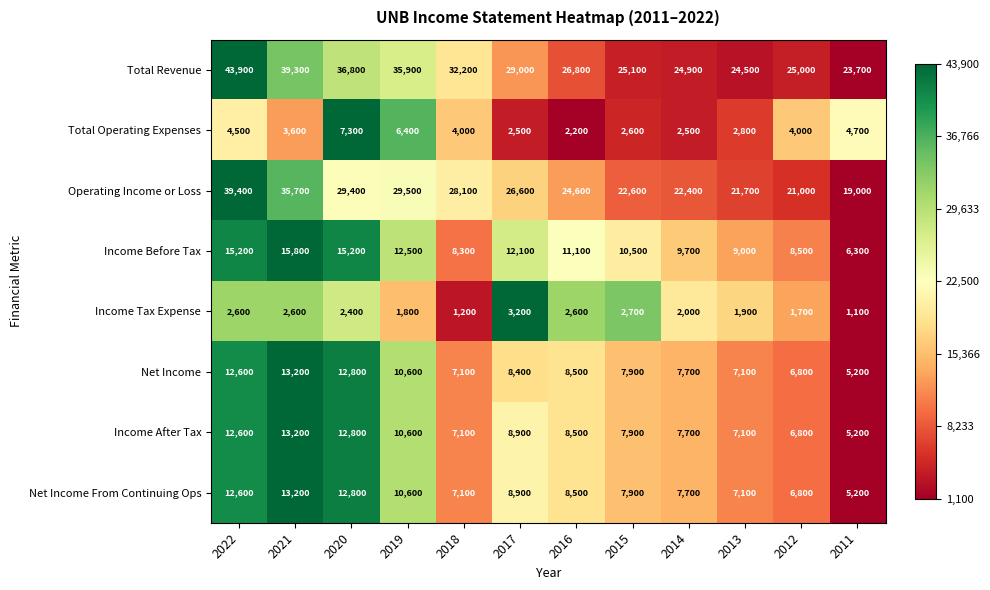

Which series changed the most between 2021 and 2014?

Total Revenue